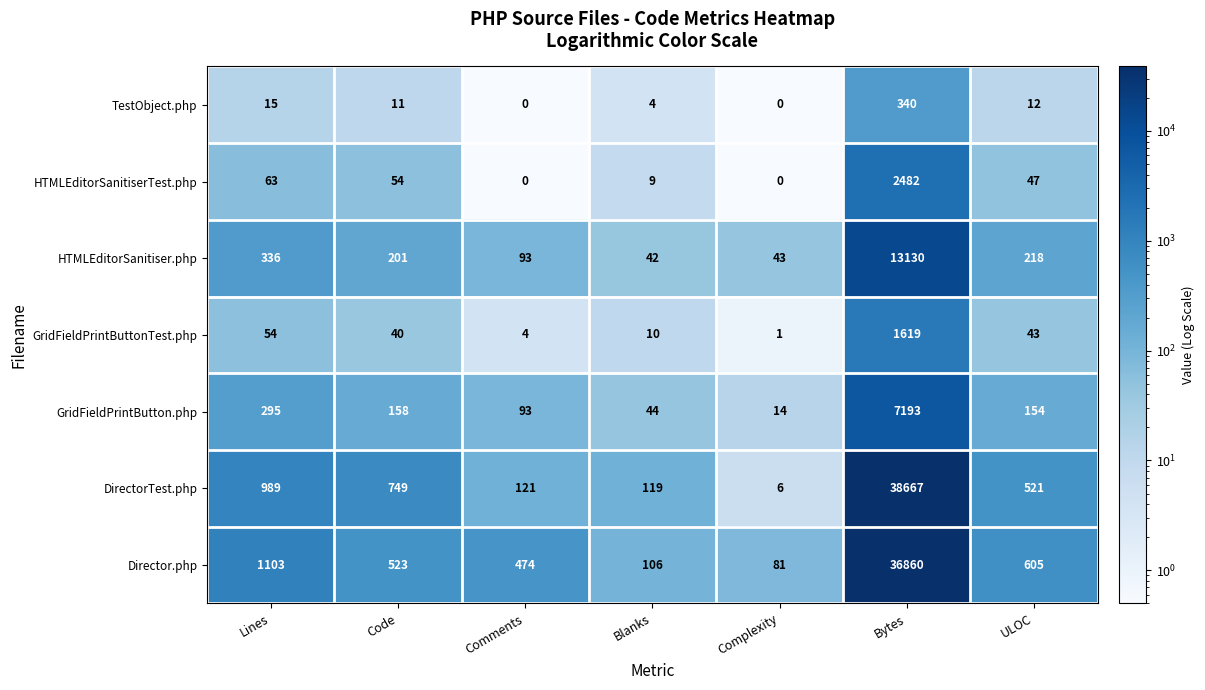

Where does the DirectorTest.php series first go above 521?

Lines